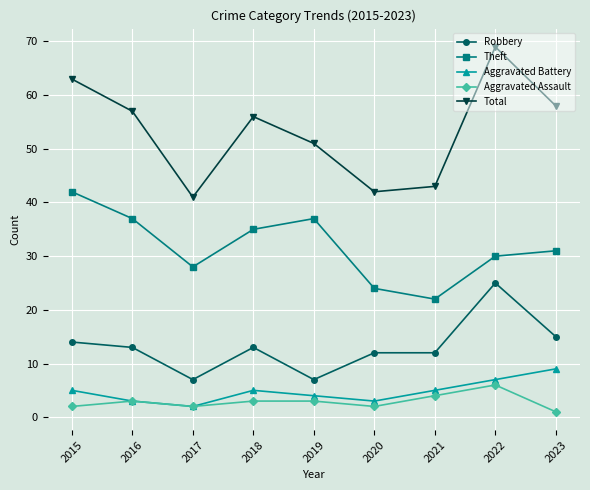

How many values in the Total series are below 56?

4